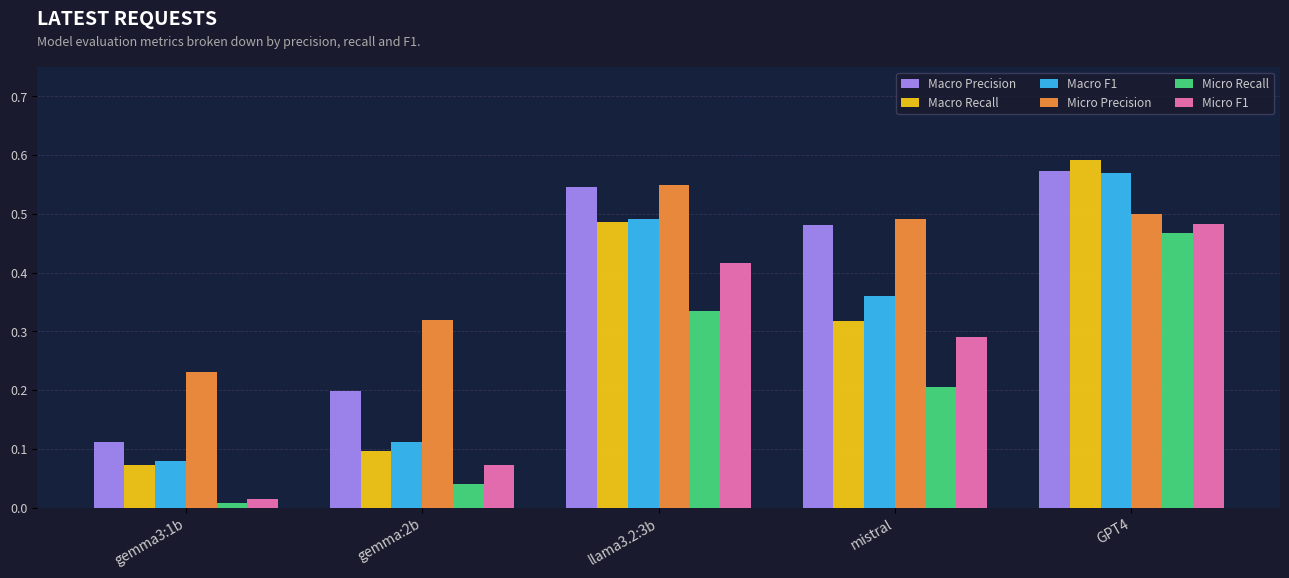

Which series has the widest spread of values?

Macro Recall